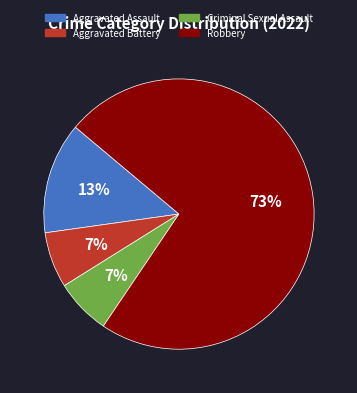

Combined, do Criminal Sexual Assault and Aggravated Assault account for over 50%?

No